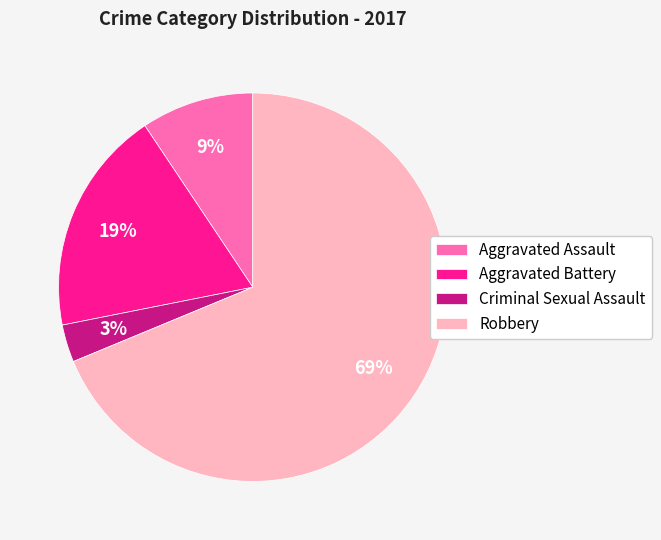

What percentage is the Aggravated Battery slice, to the nearest percent?

19%